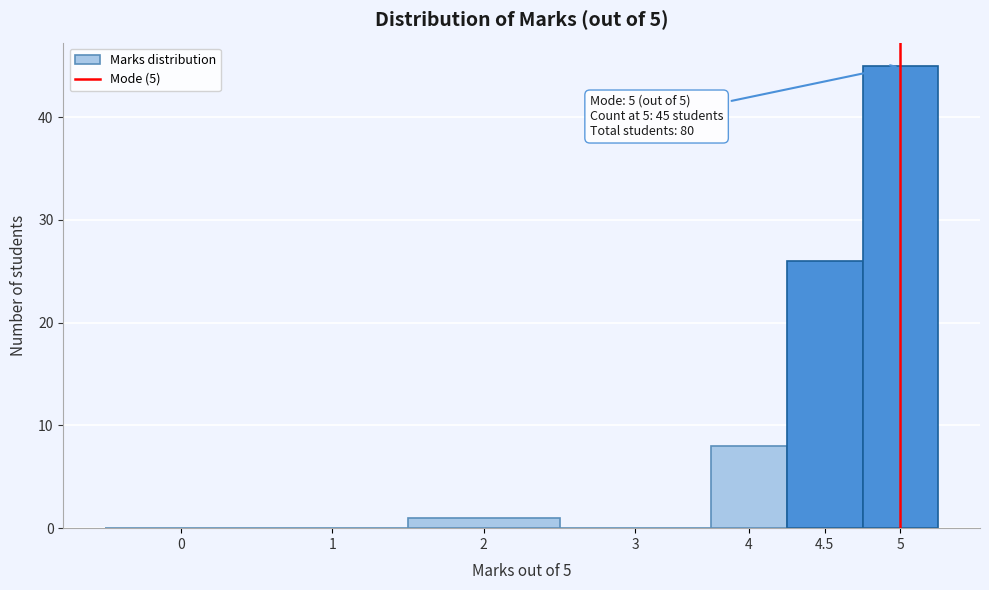

Reading left to right, extract all data points from this chart.

0=0	1=0	2=1	3=0	4=8	4.5=26	5=45